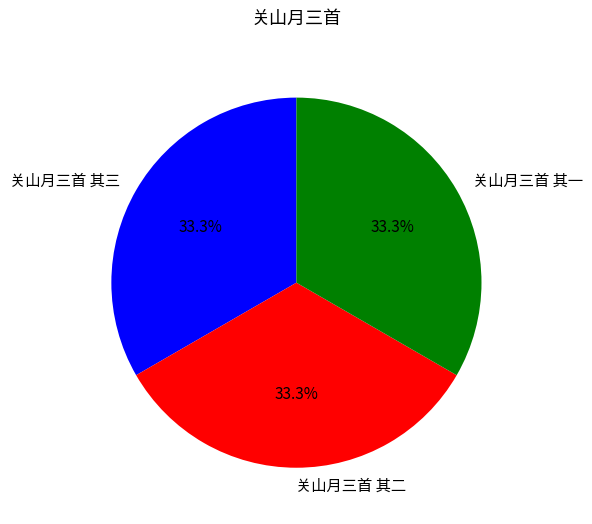

Count the number of slices in the pie.

3